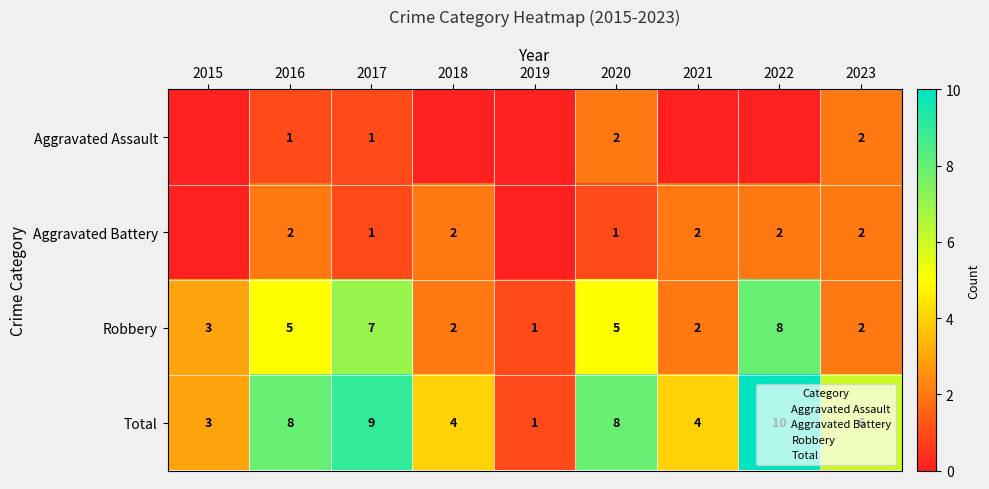

Is the value of Total at 2017 greater than the value of Aggravated Assault at 2017?

Yes